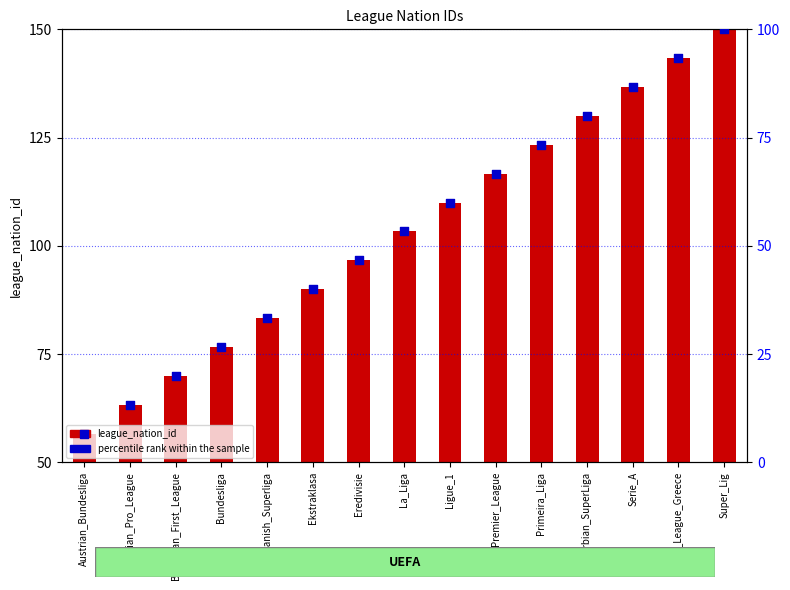

What is the total value across all series at Serbian_SuperLiga?

160.0